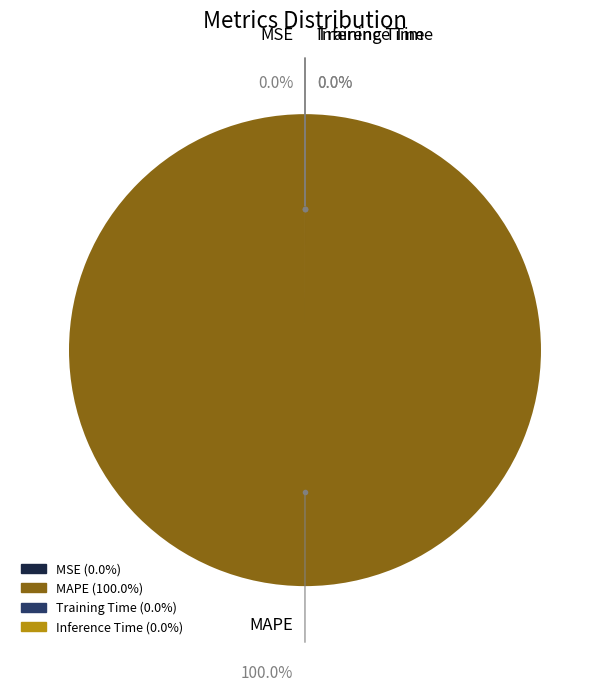

To the nearest percent, what is the difference between the Inference Time and MAPE slice percentages?

100%